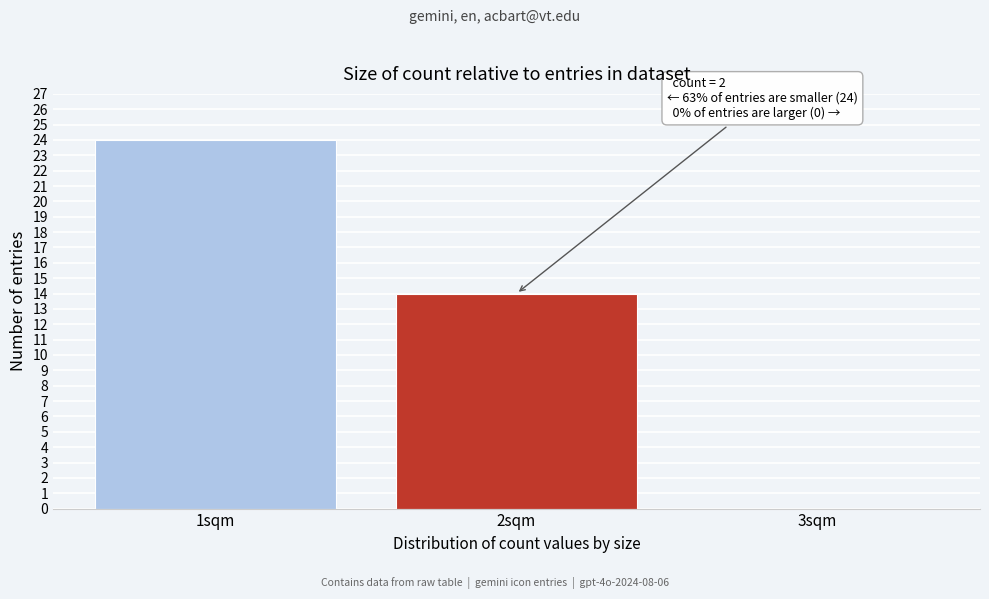

Reading left to right, list all the values displayed in this chart.

1sqm=24	2sqm=14	3sqm=0